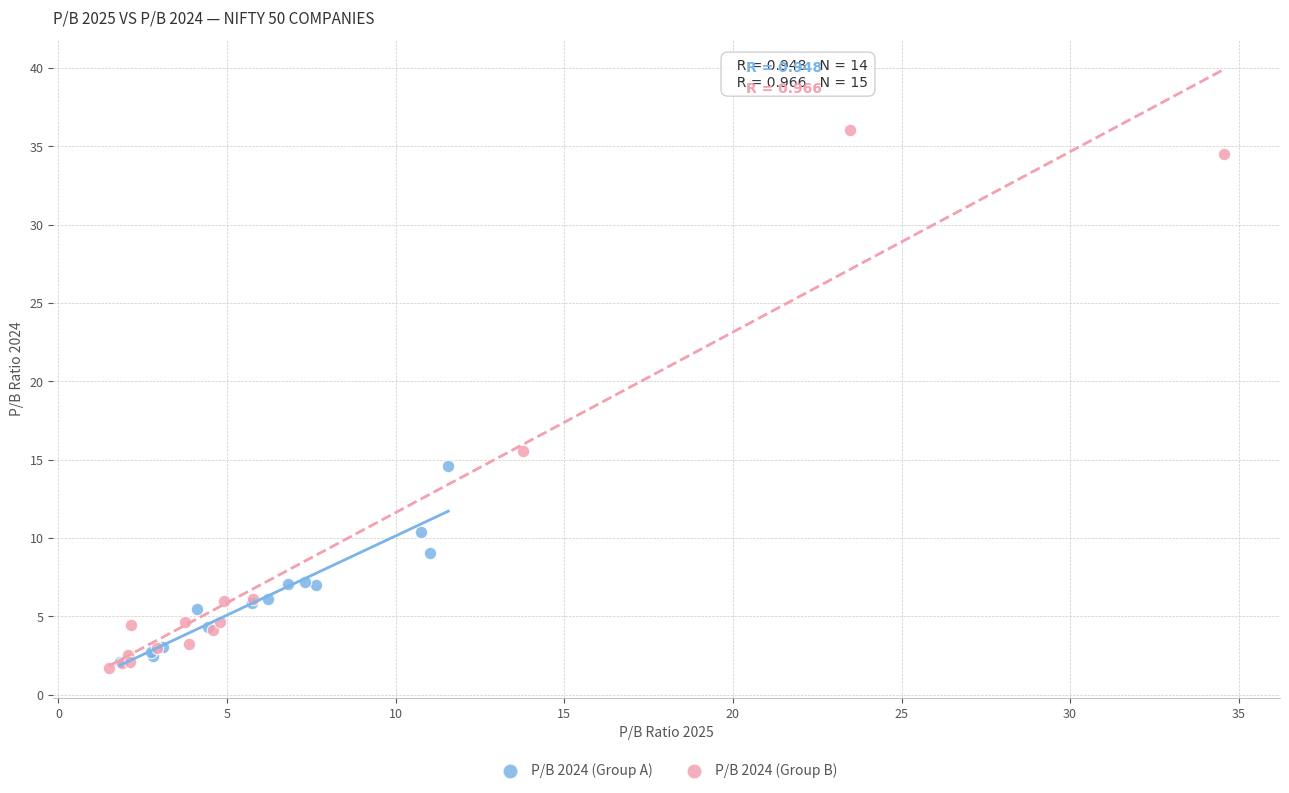

Which series has the widest spread of Y values?

P/B 2024 (Group B)